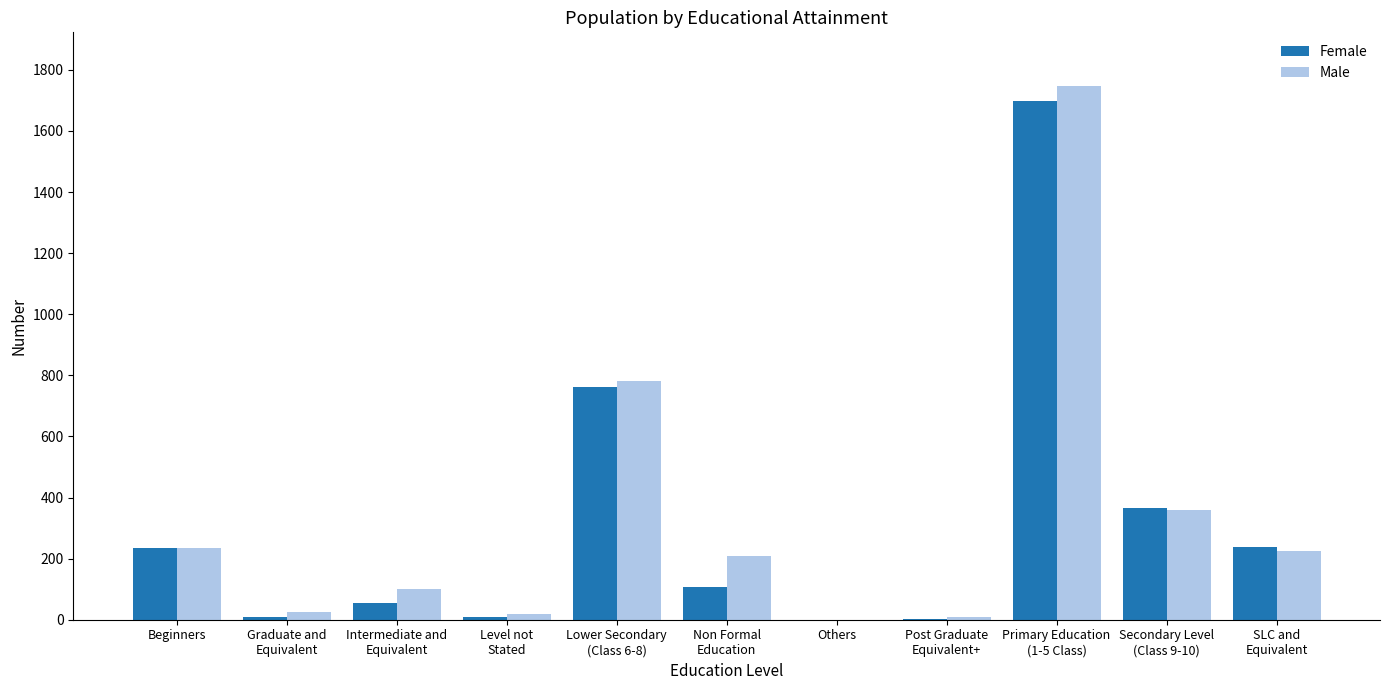

What is the difference between the Male values at Lower Secondary
(Class 6-8) and Level not
Stated?

763